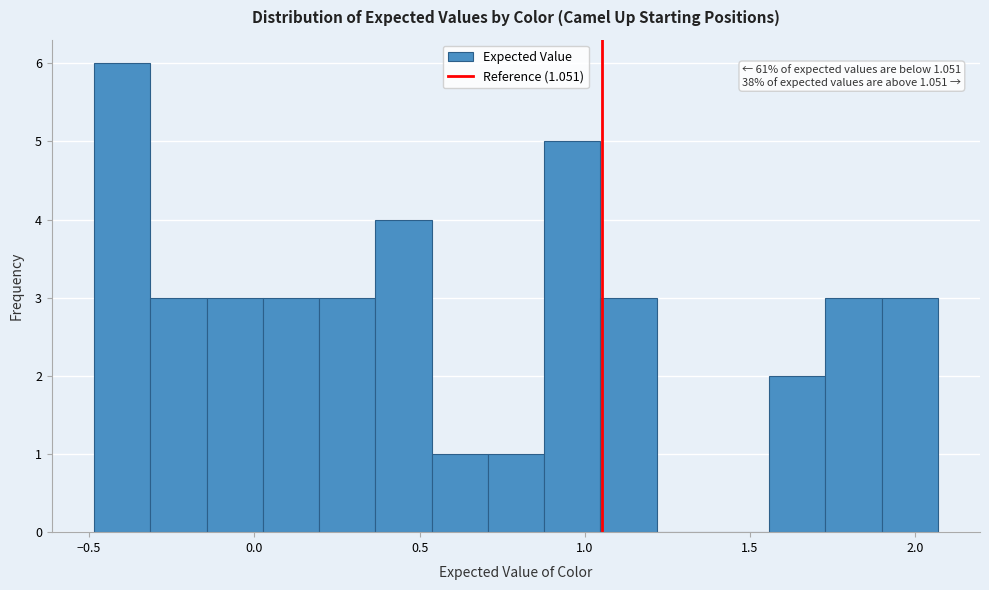

Around what value on the x-axis is the tallest bar? Give the approximate position of its centre, as read against the axis.

-0.40